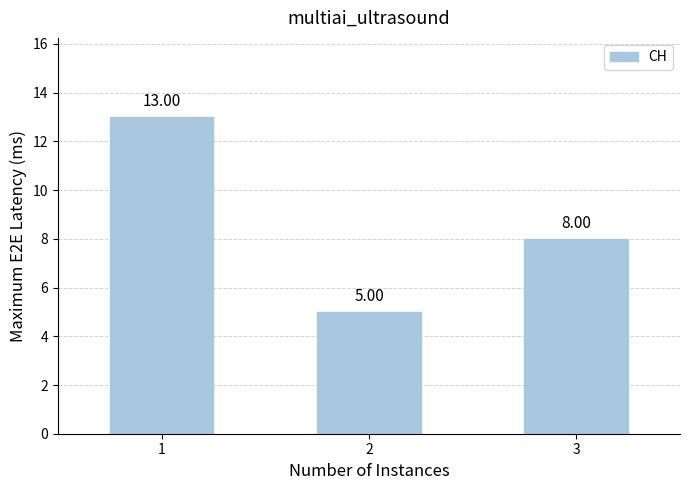

List the labels in order of value, largest first.

1, 3, 2